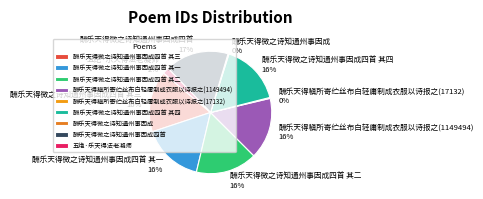

The 五绝·乐天得法老凝师 slice represents 14% of the pie. True or false?

False